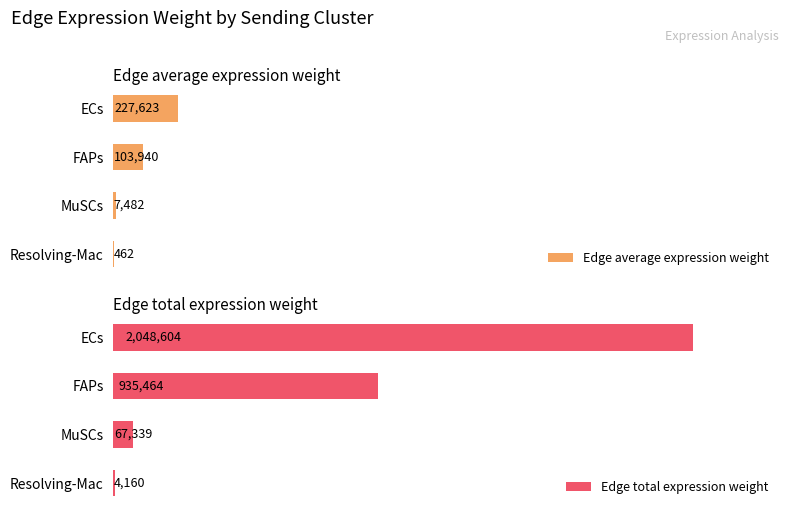

Which category has the highest value in the Edge total expression weight series?

ECs